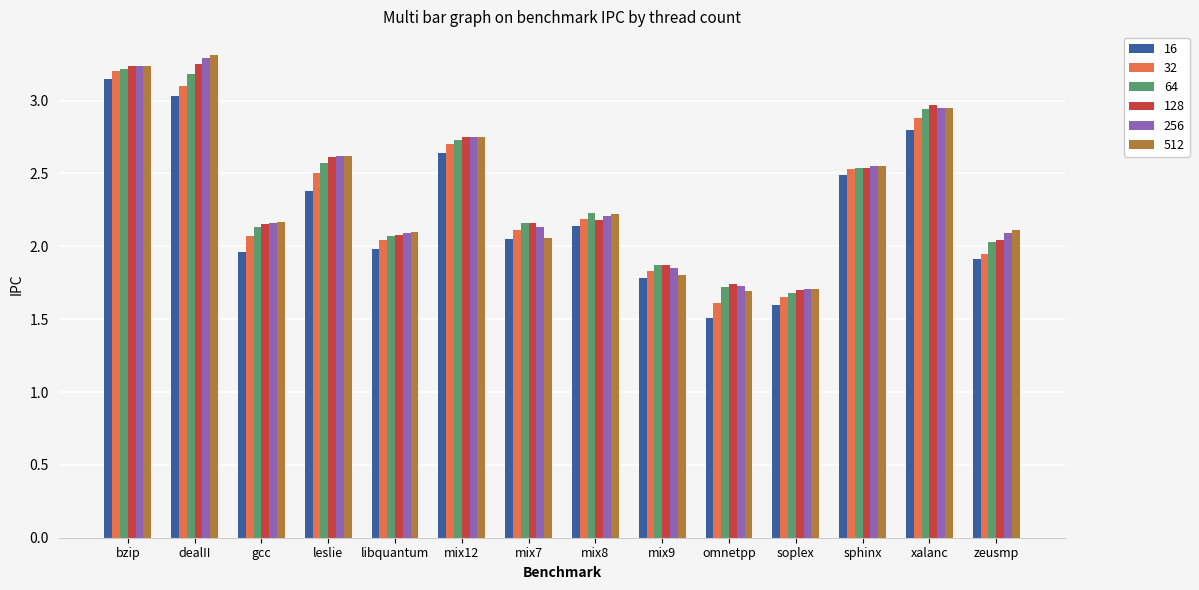

What is the sum of all 64 values?

33.1